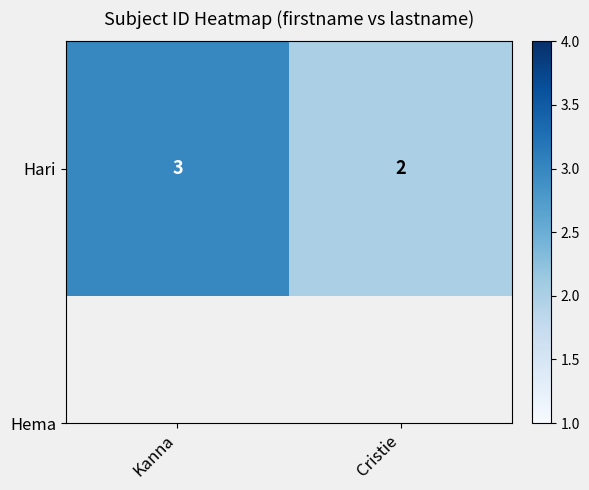

What is the approximate value at Cristie?

2